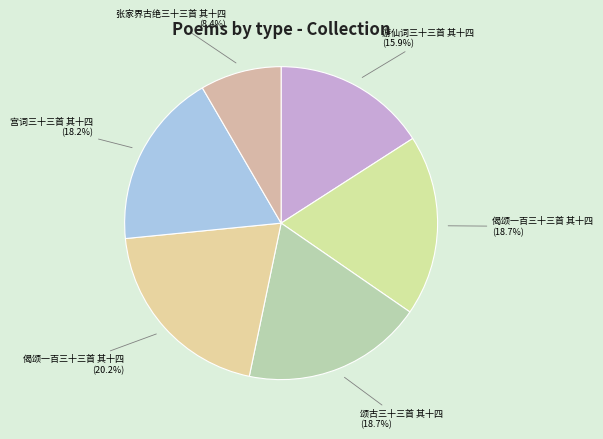

Is there a majority slice in this chart?

No